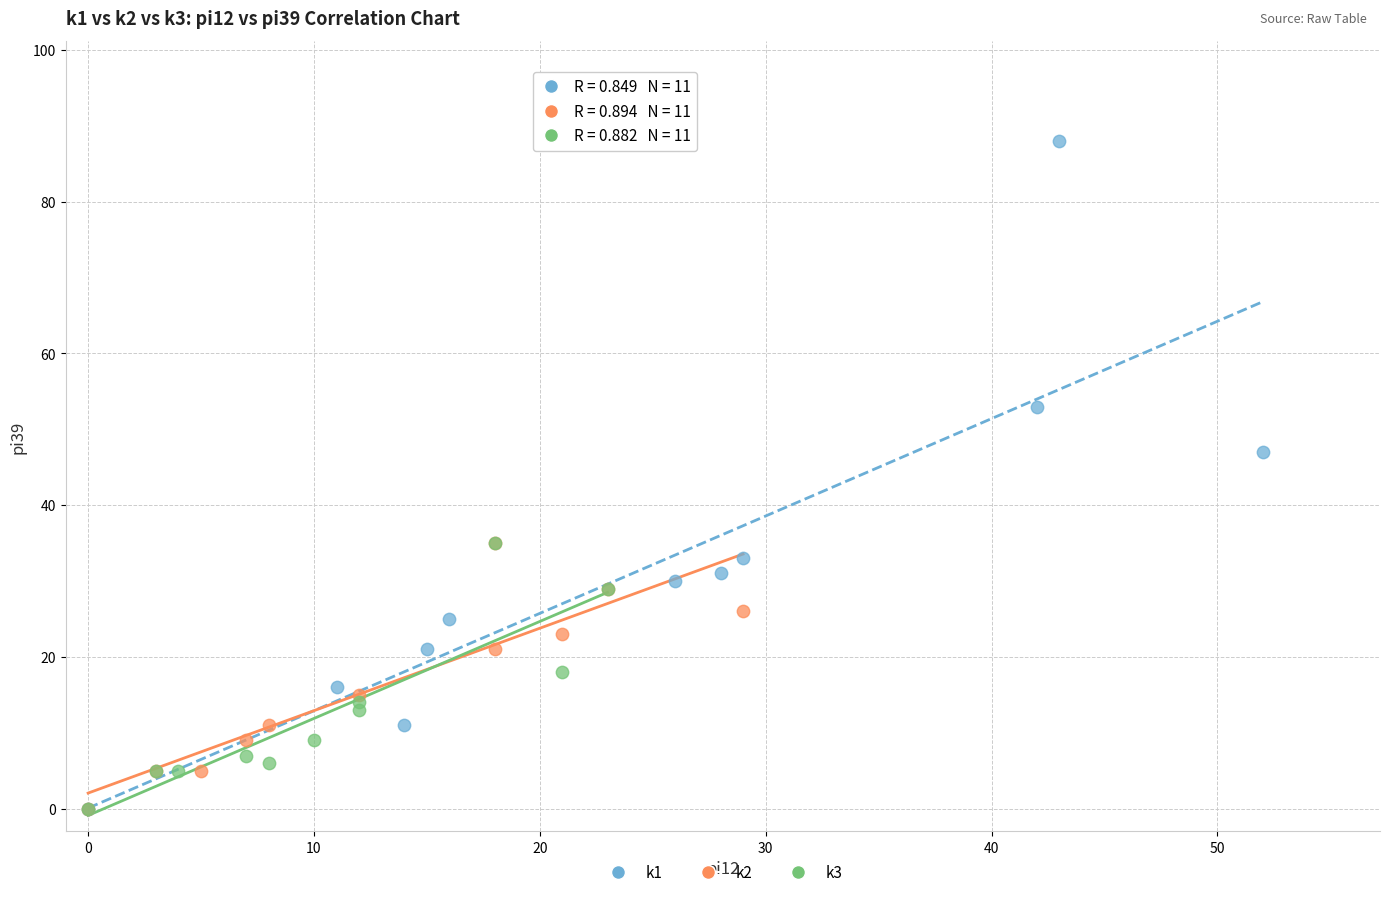

Which series has the widest spread of Y values?

k1